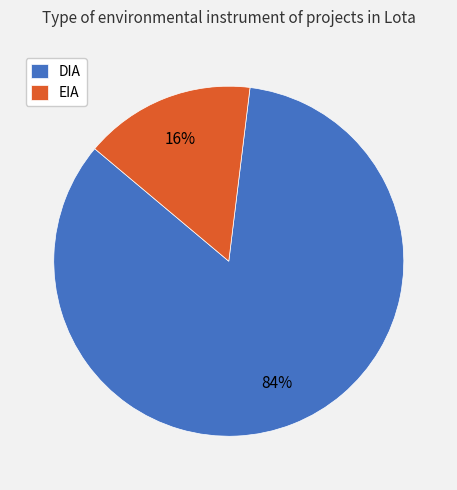

What percentage is the DIA slice, to the nearest percent?

84%